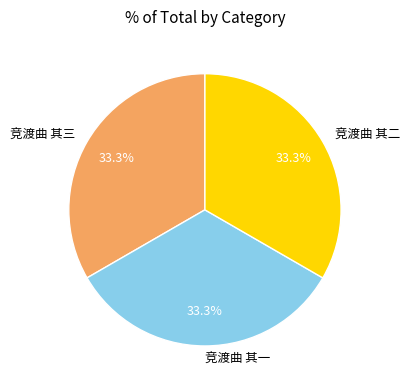

To the nearest percent, what percentage of the pie is 竞渡曲 其三?

33%